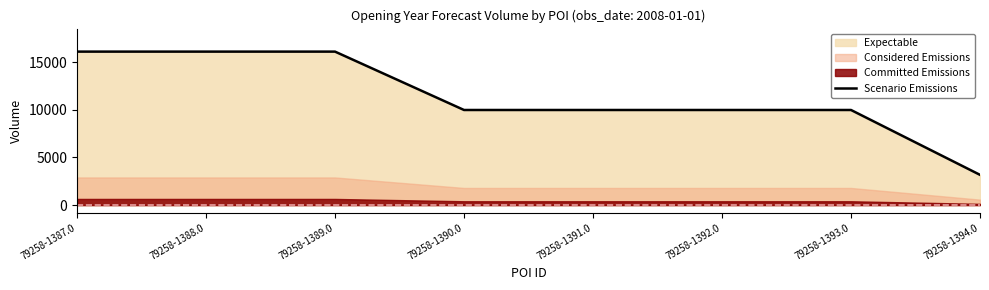

Which category has the highest value across all series?

79258-1387.0